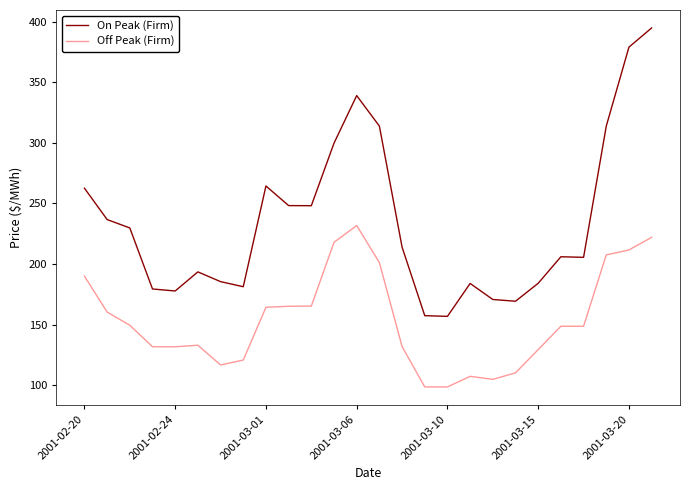

What is the highest value of the Off Peak (Firm) series?

231.8